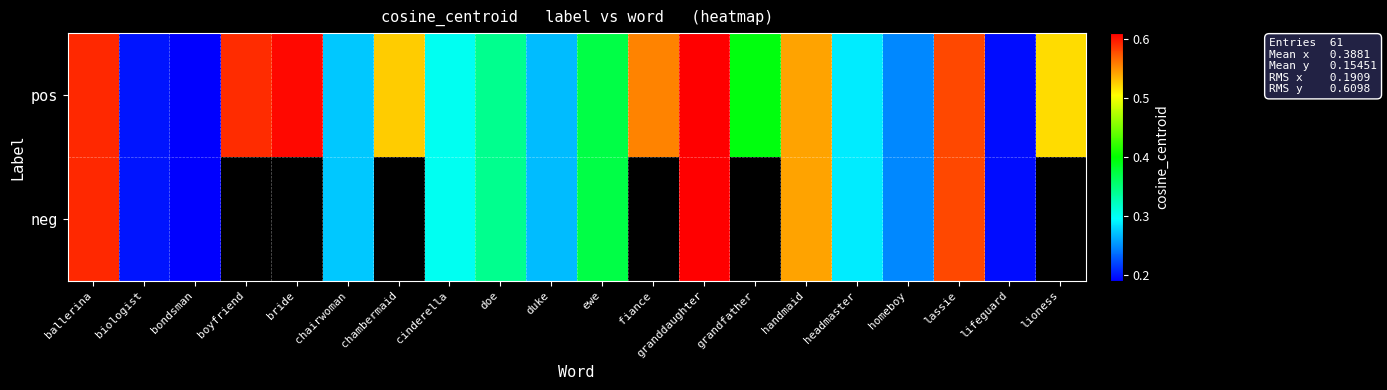

What is the maximum value shown in the chart?

0.6